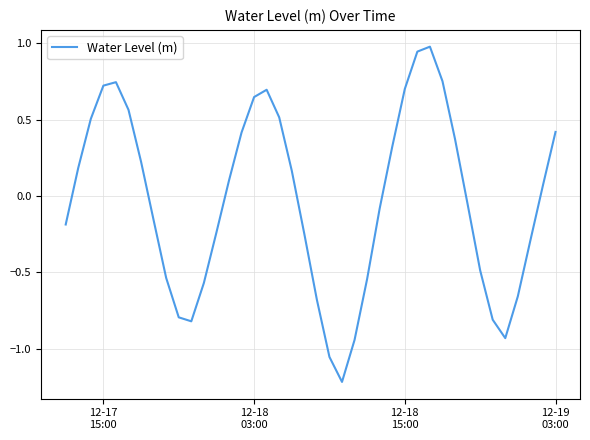

What is the maximum value shown in the chart?

1.0